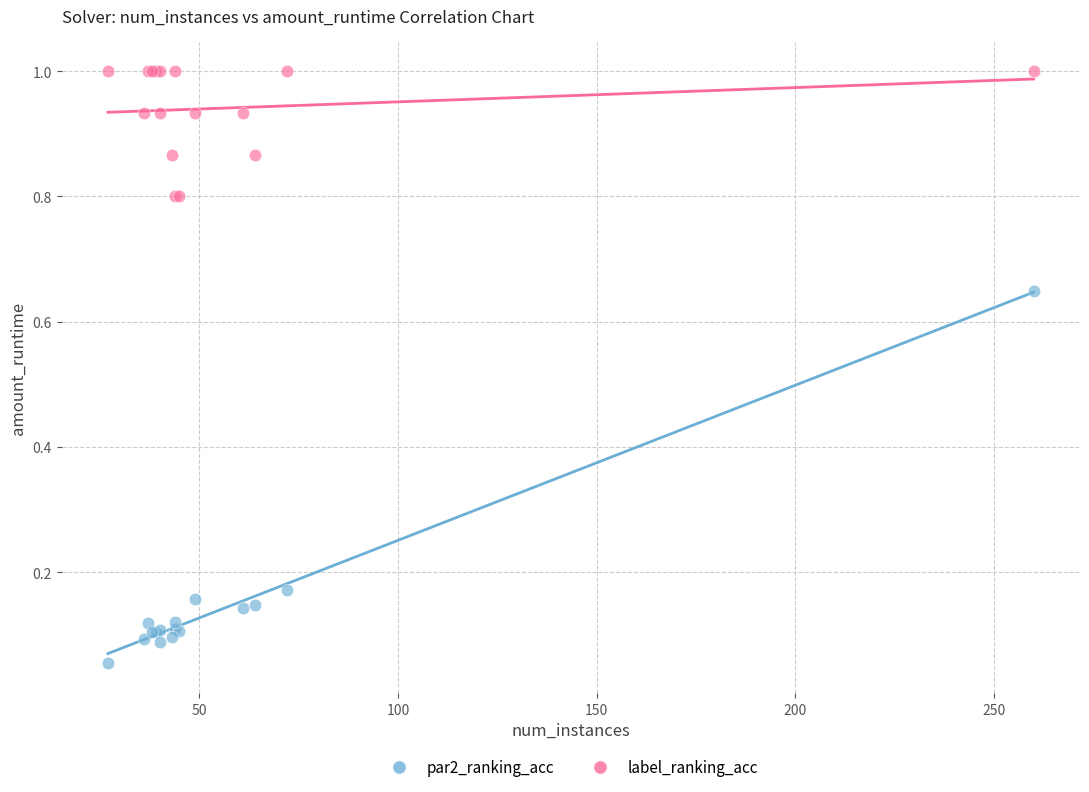

What is the X range (max minus min) for the scatter plot?

233.0